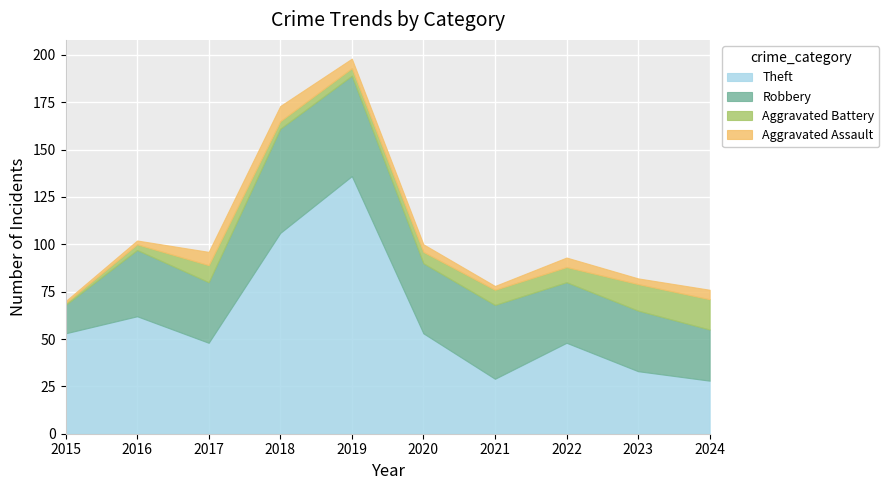

True or false: Aggravated Assault has more than 0 points higher than both neighbors.

True